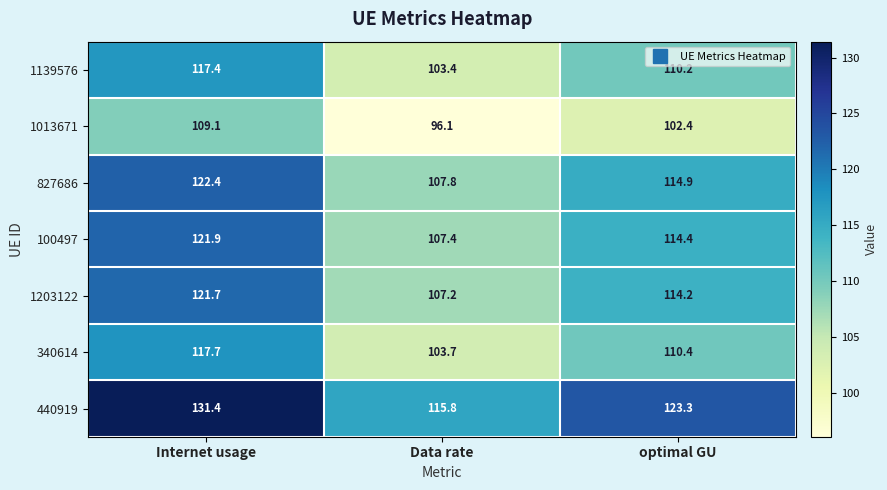

The 1139576 series shows 168.5 at optimal GU. True or false?

False